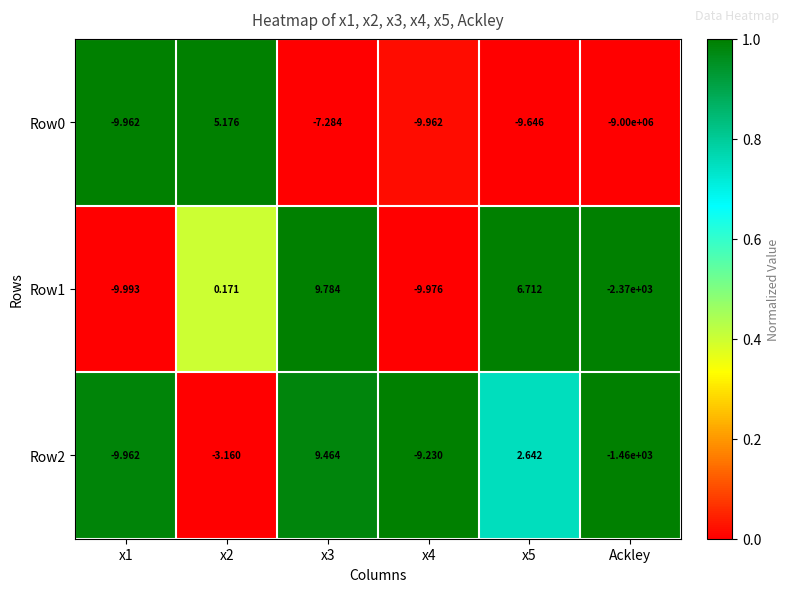

Is the value of Row2 at x3 greater than the value of Row0 at x3?

Yes